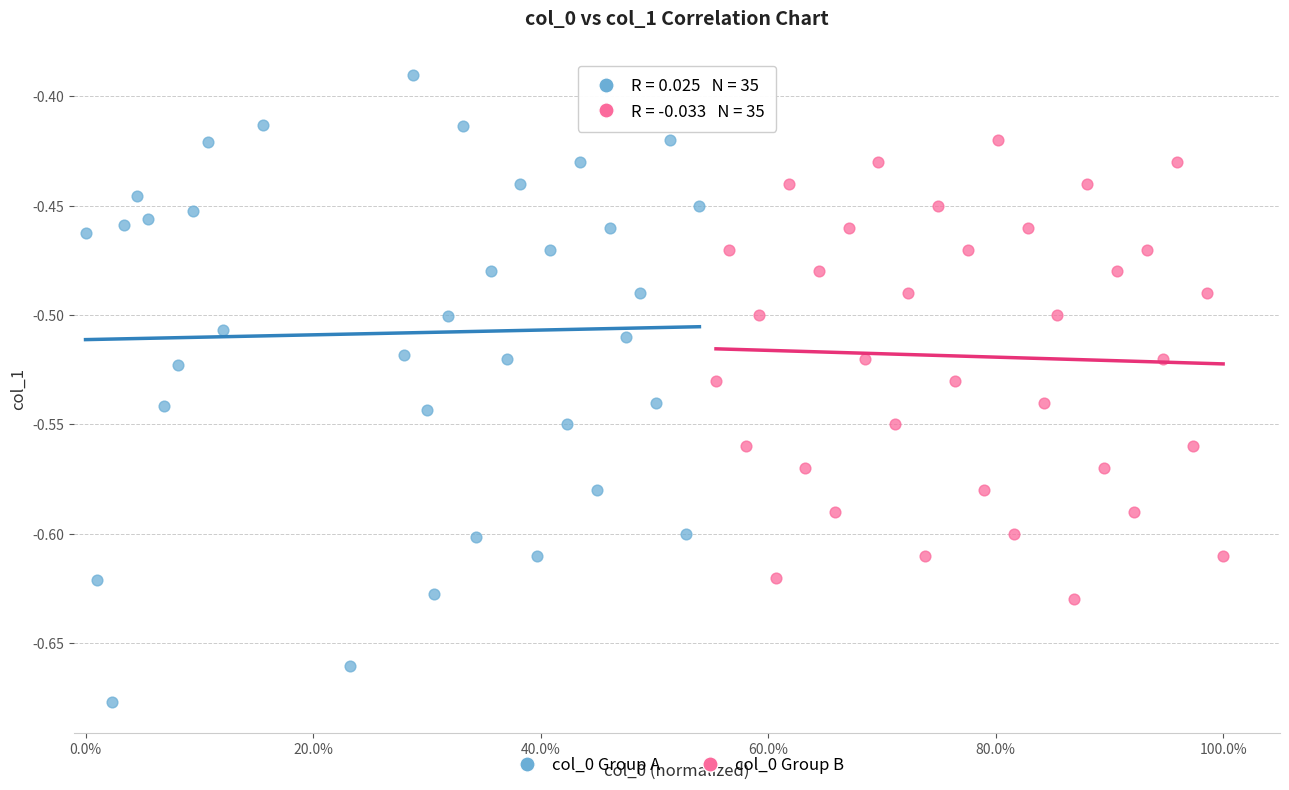

Which series has the widest spread of Y values?

col_0 Group A